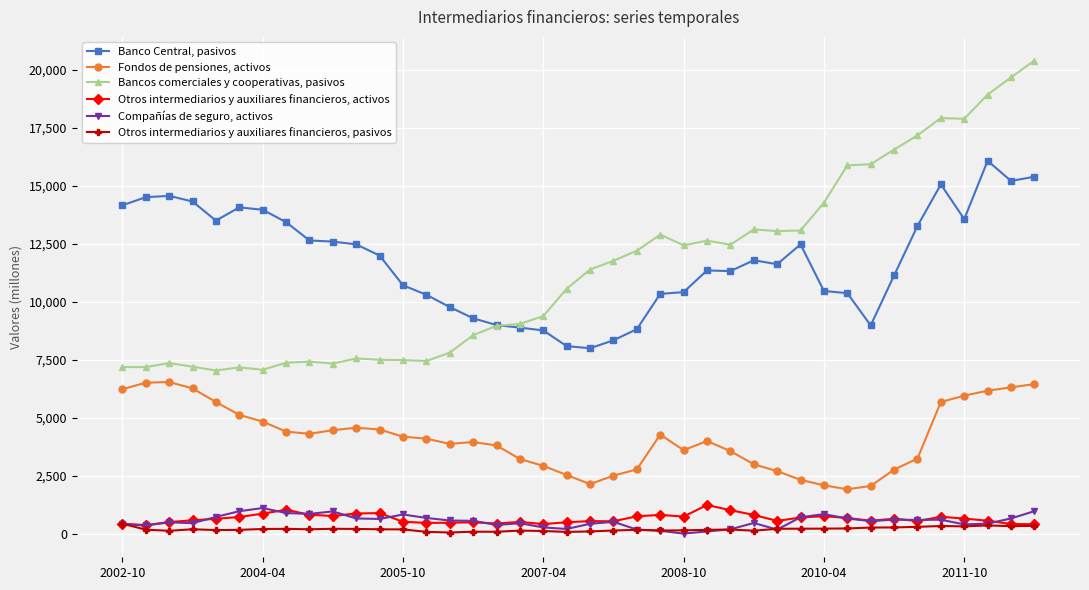

True or false: Otros intermediarios y auxiliares financieros, activos has more than 1 interior local peaks.

True